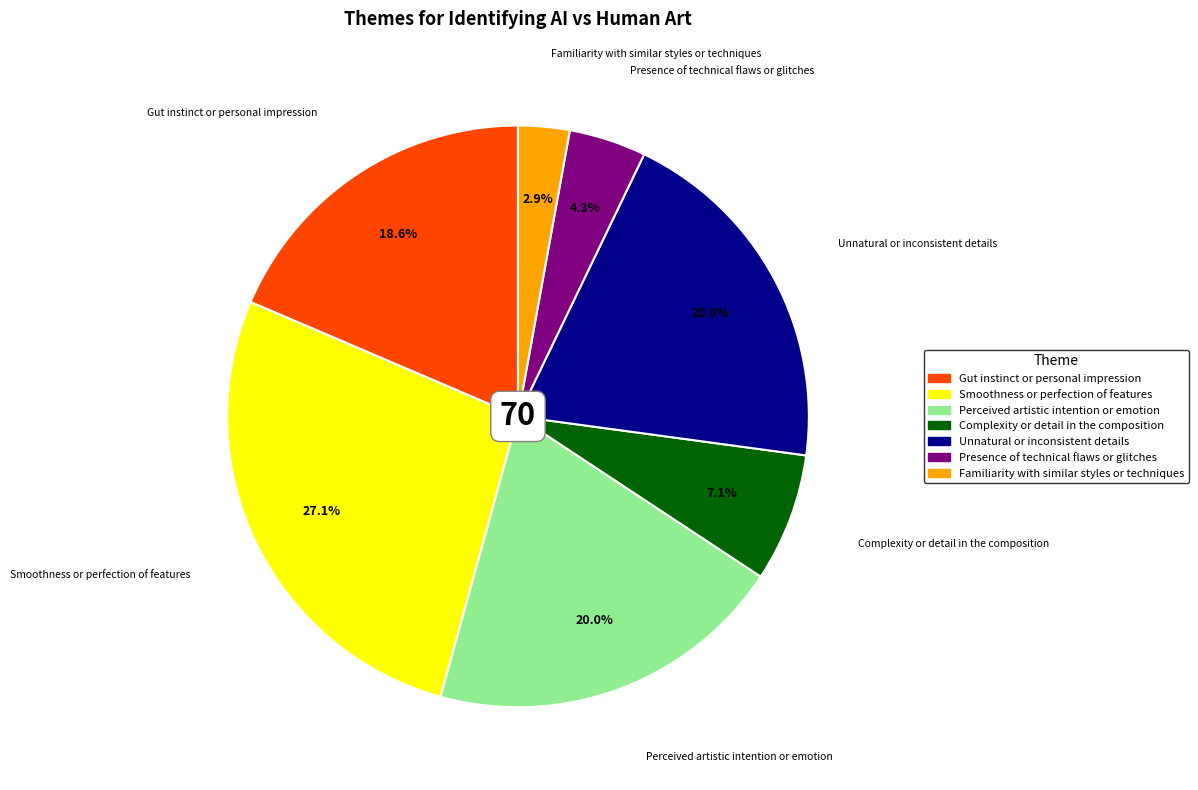

Which slice is the largest?

Smoothness or perfection of features